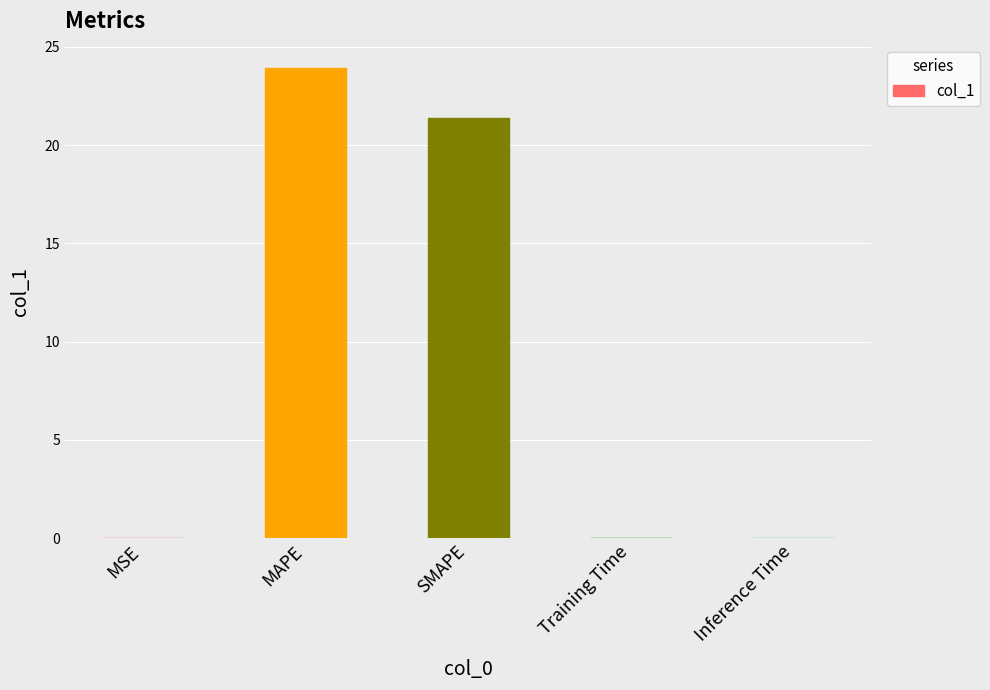

What is the greatest value displayed?

23.9